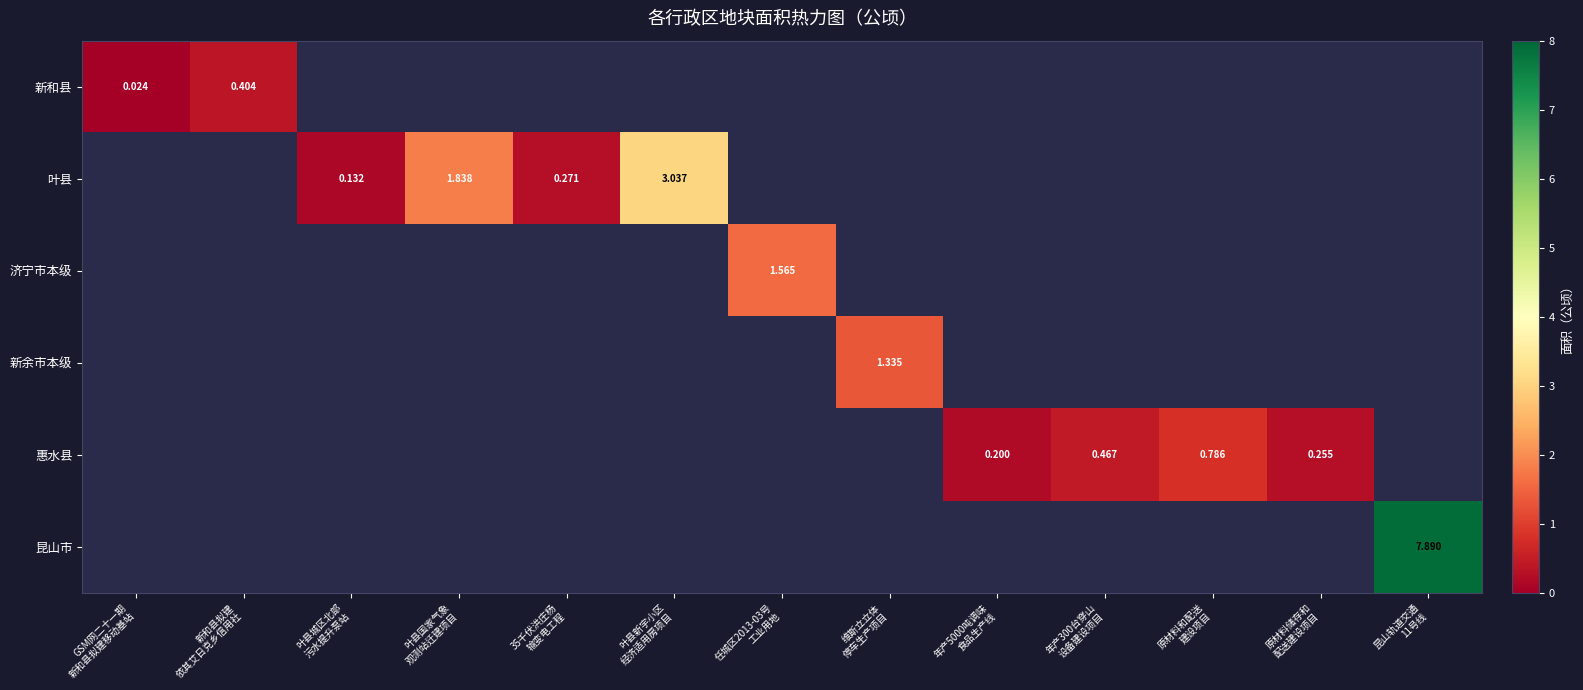

At how many categories does at least one series exceed 0?

13